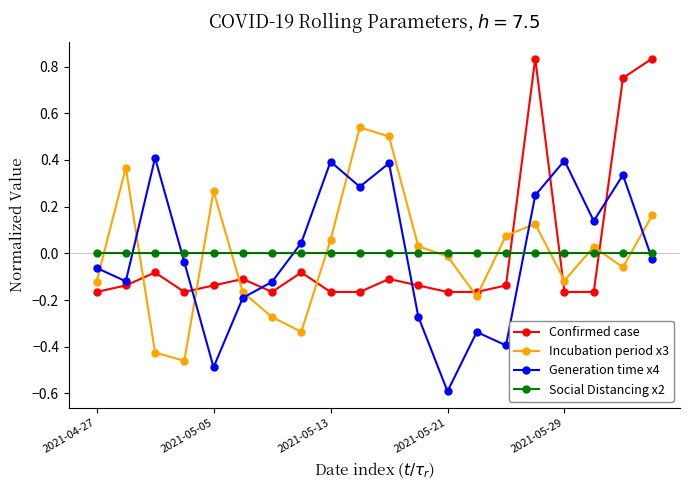

True or false: Confirmed case has more than 1 interior local peaks.

True